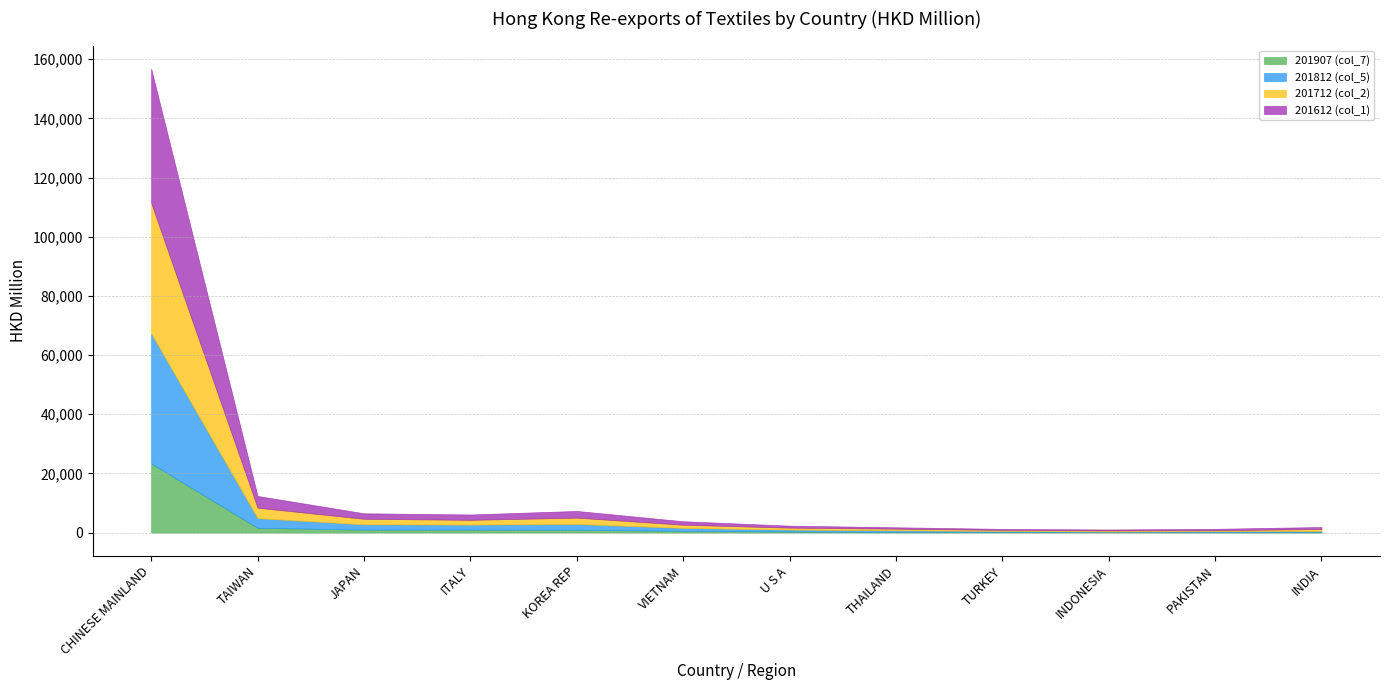

Between INDONESIA and KOREA REP, which is larger?

KOREA REP